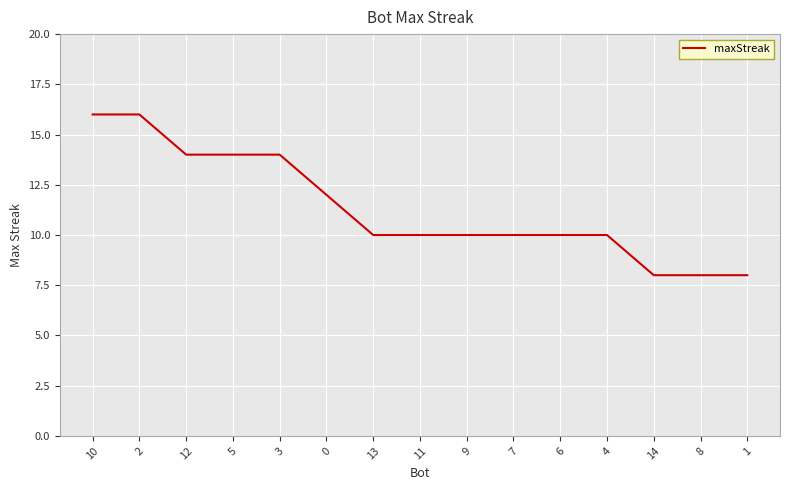

What is the change in value from 12 to 14?

-6